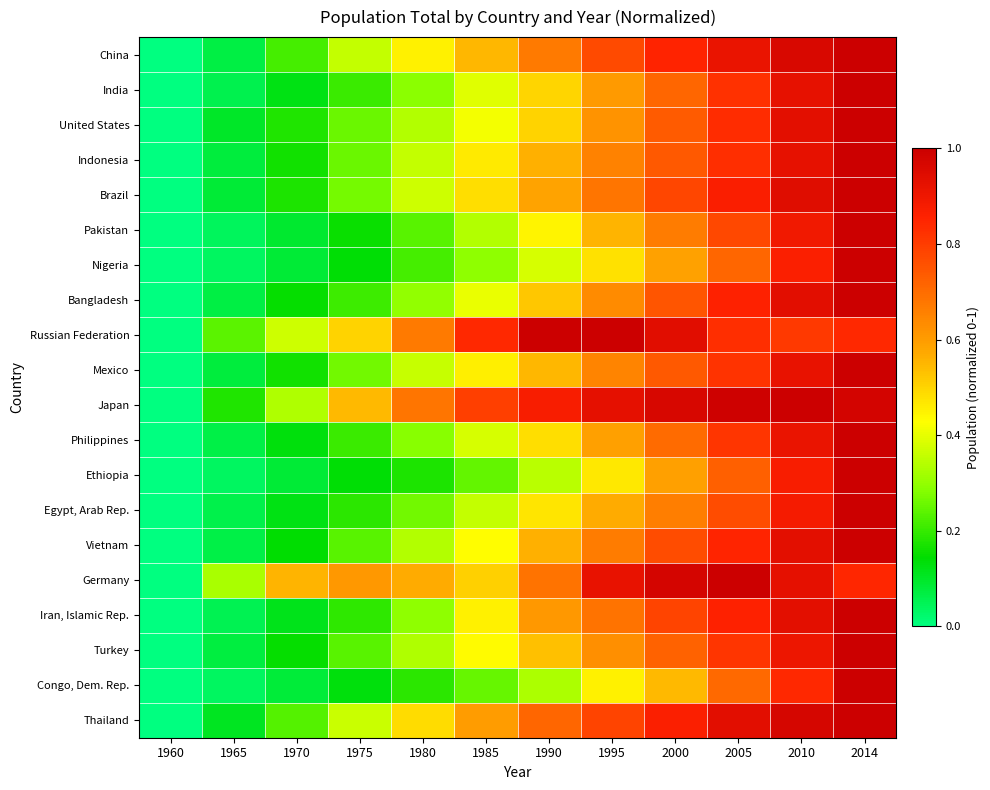

Reading left to right, transcribe all the data shown in this chart.

China: 1960=0.0	1965=0.1	1970=0.2	1975=0.4	1980=0.5	1985=0.6	1990=0.7	1995=0.8	2000=0.9	2005=0.9	2010=1.0	2014=1.0
India: 1960=0.0	1965=0.1	1970=0.1	1975=0.2	1980=0.3	1985=0.4	1990=0.5	1995=0.6	2000=0.7	2005=0.8	2010=0.9	2014=1.0
United States: 1960=0.0	1965=0.1	1970=0.2	1975=0.3	1980=0.3	1985=0.4	1990=0.5	1995=0.6	2000=0.7	2005=0.8	2010=0.9	2014=1.0
Indonesia: 1960=0.0	1965=0.1	1970=0.2	1975=0.3	1980=0.4	1985=0.5	1990=0.6	1995=0.7	2000=0.7	2005=0.8	2010=0.9	2014=1.0
Brazil: 1960=0.0	1965=0.1	1970=0.2	1975=0.3	1980=0.4	1985=0.5	1990=0.6	1995=0.7	2000=0.8	2005=0.9	2010=0.9	2014=1.0
Pakistan: 1960=0.0	1965=0.0	1970=0.1	1975=0.2	1980=0.2	1985=0.3	1990=0.4	1995=0.6	2000=0.7	2005=0.8	2010=0.9	2014=1.0
Nigeria: 1960=0.0	1965=0.0	1970=0.1	1975=0.1	1980=0.2	1985=0.3	1990=0.4	1995=0.5	2000=0.6	2005=0.7	2010=0.9	2014=1.0
Bangladesh: 1960=0.0	1965=0.1	1970=0.2	1975=0.2	1980=0.3	1985=0.4	1990=0.5	1995=0.6	2000=0.7	2005=0.9	2010=0.9	2014=1.0
Russian Federation: 1960=0.0	1965=0.2	1970=0.4	1975=0.5	1980=0.7	1985=0.8	1990=1.0	1995=1.0	2000=0.9	2005=0.8	2010=0.8	2014=0.8
Mexico: 1960=0.0	1965=0.1	1970=0.2	1975=0.3	1980=0.4	1985=0.5	1990=0.5	1995=0.6	2000=0.7	2005=0.8	2010=0.9	2014=1.0
Japan: 1960=0.0	1965=0.2	1970=0.3	1975=0.5	1980=0.7	1985=0.8	1990=0.9	1995=0.9	2000=1.0	2005=1.0	2010=1.0	2014=1.0
Philippines: 1960=0.0	1965=0.1	1970=0.1	1975=0.2	1980=0.3	1985=0.4	1990=0.5	1995=0.6	2000=0.7	2005=0.8	2010=0.9	2014=1.0
Ethiopia: 1960=0.0	1965=0.0	1970=0.1	1975=0.1	1980=0.2	1985=0.2	1990=0.3	1995=0.5	2000=0.6	2005=0.7	2010=0.9	2014=1.0
Egypt, Arab Rep.: 1960=0.0	1965=0.1	1970=0.1	1975=0.2	1980=0.3	1985=0.4	1990=0.5	1995=0.6	2000=0.7	2005=0.8	2010=0.9	2014=1.0
Vietnam: 1960=0.0	1965=0.1	1970=0.1	1975=0.2	1980=0.3	1985=0.4	1990=0.6	1995=0.7	2000=0.8	2005=0.9	2010=0.9	2014=1.0
Germany: 1960=0.0	1965=0.3	1970=0.6	1975=0.6	1980=0.6	1985=0.5	1990=0.7	1995=0.9	2000=1.0	2005=1.0	2010=0.9	2014=0.8
Iran, Islamic Rep.: 1960=0.0	1965=0.1	1970=0.1	1975=0.2	1980=0.3	1985=0.5	1990=0.6	1995=0.7	2000=0.8	2005=0.9	2010=0.9	2014=1.0
Turkey: 1960=0.0	1965=0.1	1970=0.1	1975=0.2	1980=0.3	1985=0.4	1990=0.5	1995=0.6	2000=0.7	2005=0.8	2010=0.9	2014=1.0
Congo, Dem. Rep.: 1960=0.0	1965=0.0	1970=0.1	1975=0.1	1980=0.2	1985=0.3	1990=0.3	1995=0.5	2000=0.5	2005=0.7	2010=0.8	2014=1.0
Thailand: 1960=0.0	1965=0.1	1970=0.2	1975=0.4	1980=0.5	1985=0.6	1990=0.7	1995=0.8	2000=0.9	2005=0.9	2010=1.0	2014=1.0